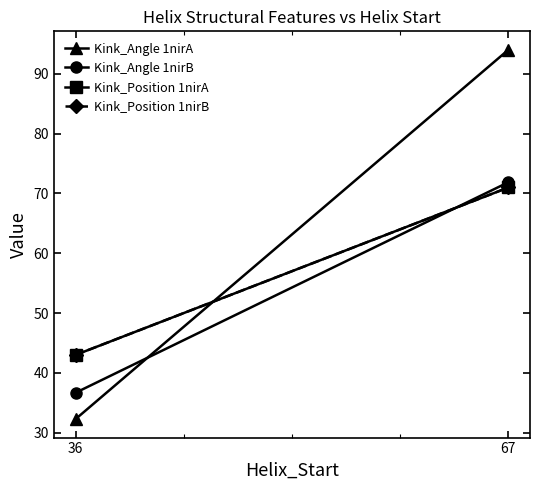

How many lines are shown in the chart?

4